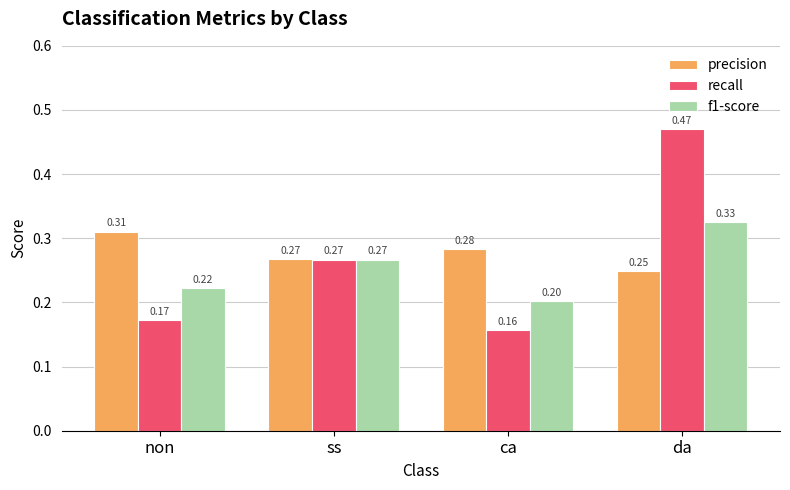

At which label does f1-score reach its minimum?

ca